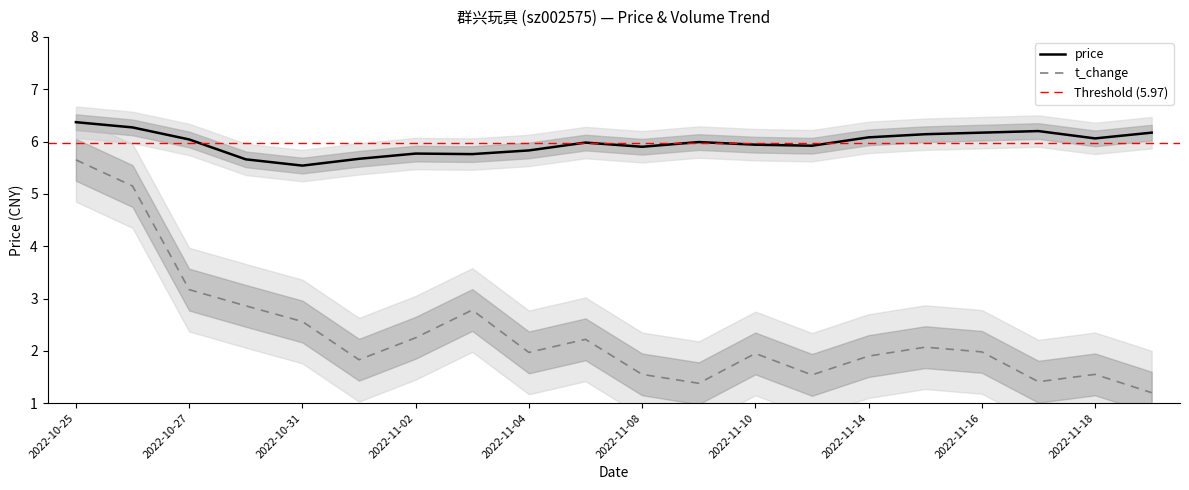

True or false: price and t_change intersect in this chart.

False